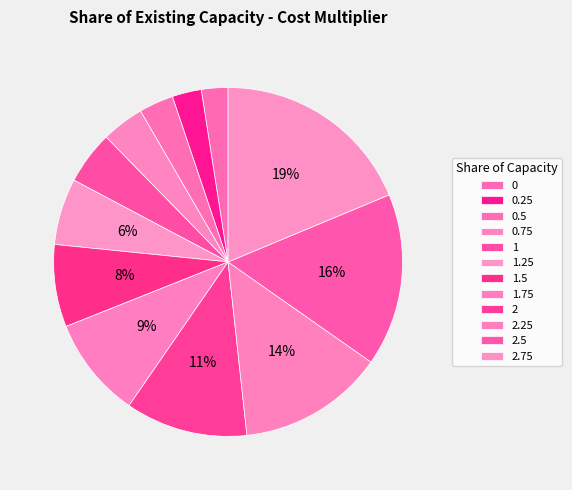

How many segments does this pie chart have?

12